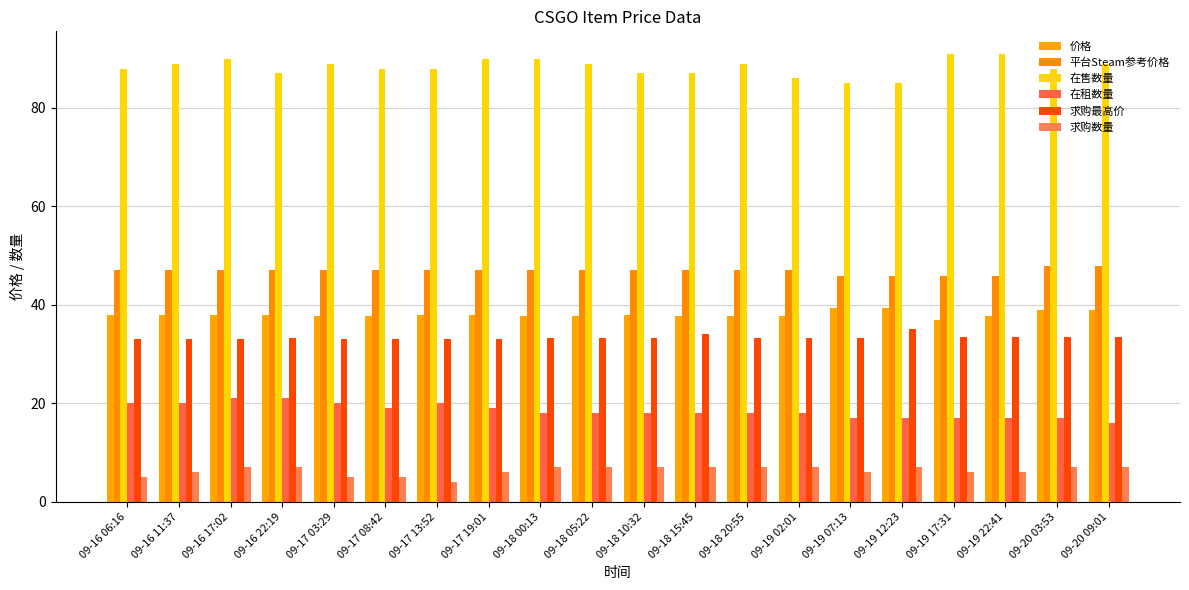

What is the sum of the 在售数量 values at 09-18 20:55 and 09-16 17:02?

179.0